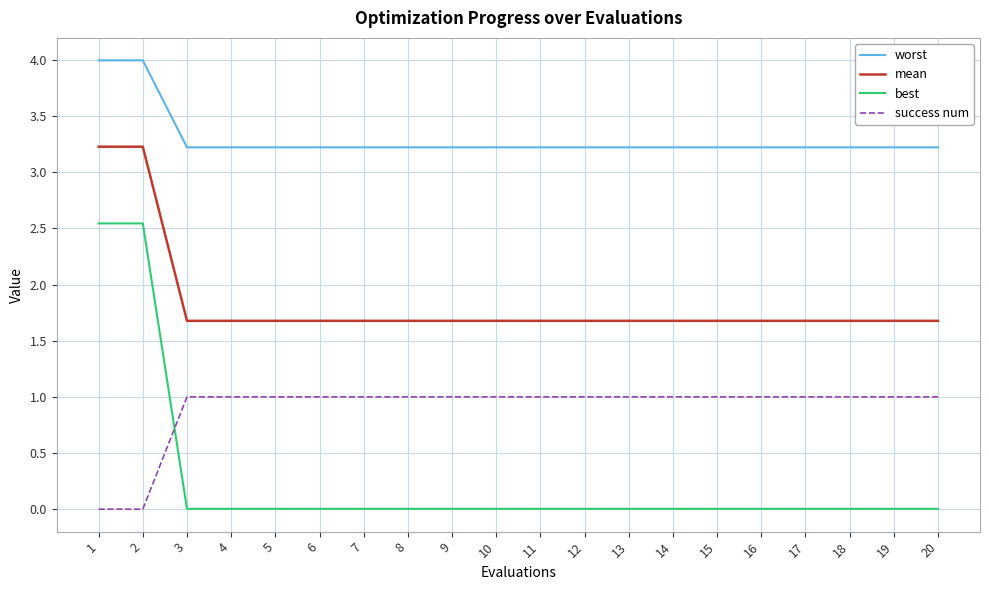

Is the value of success num at 2 greater than the value of worst at 11?

No